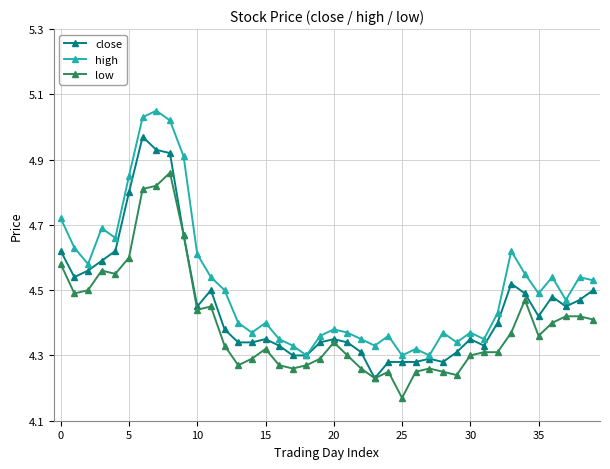

At how many categories does at least one series exceed 4?

40